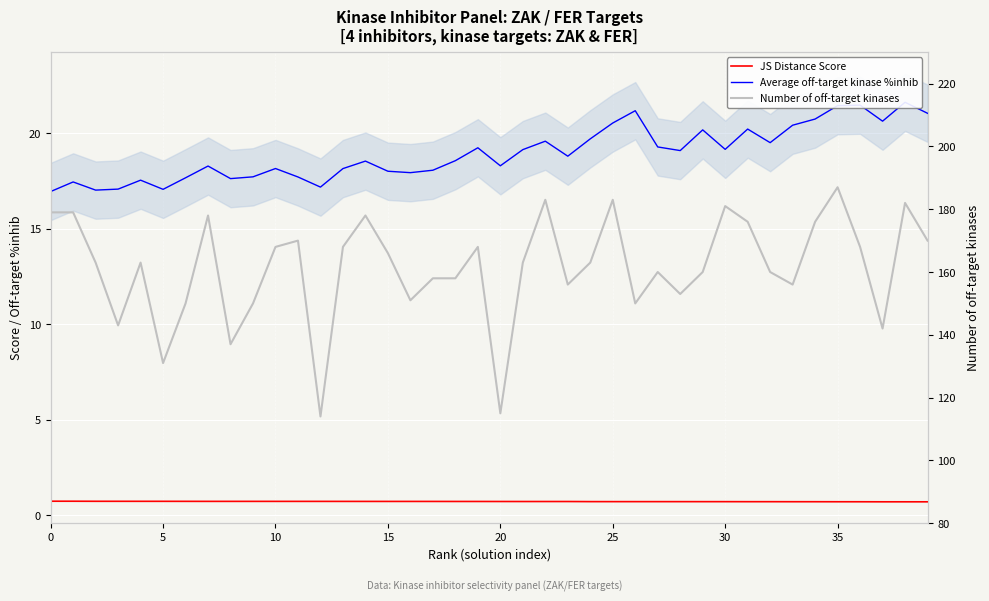

List the series in order of their peak value, lowest first.

JS Distance Score, Average off-target kinase %inhib, Number of off-target kinases